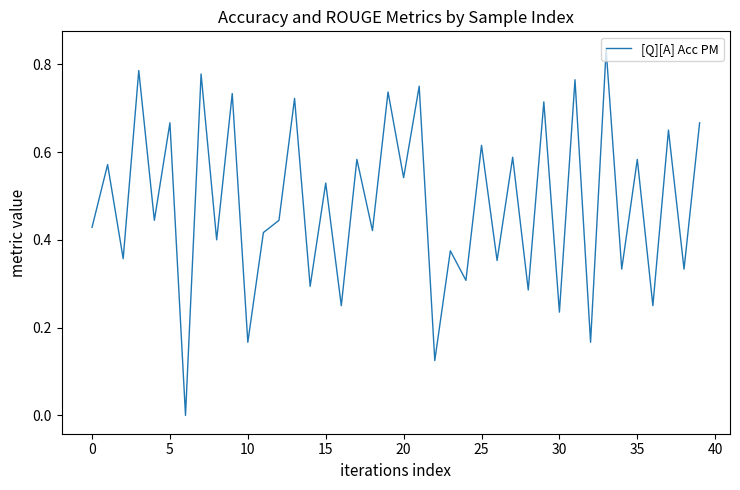

At which category does the chart reach its peak across all series?

33